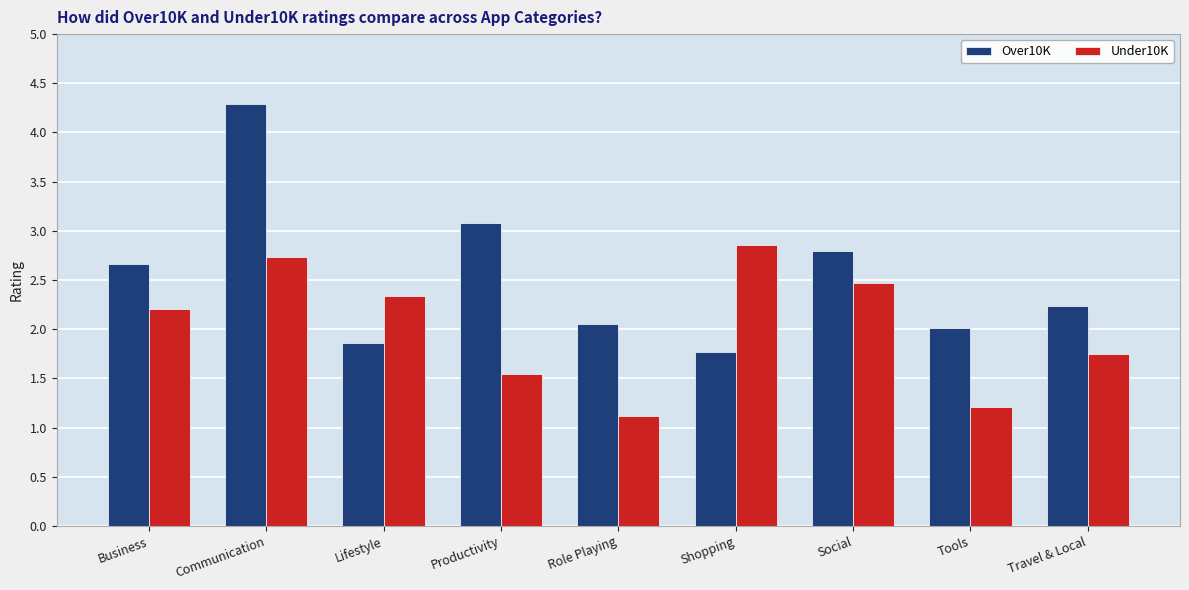

How many values in the Under10K series exceed 2?

5